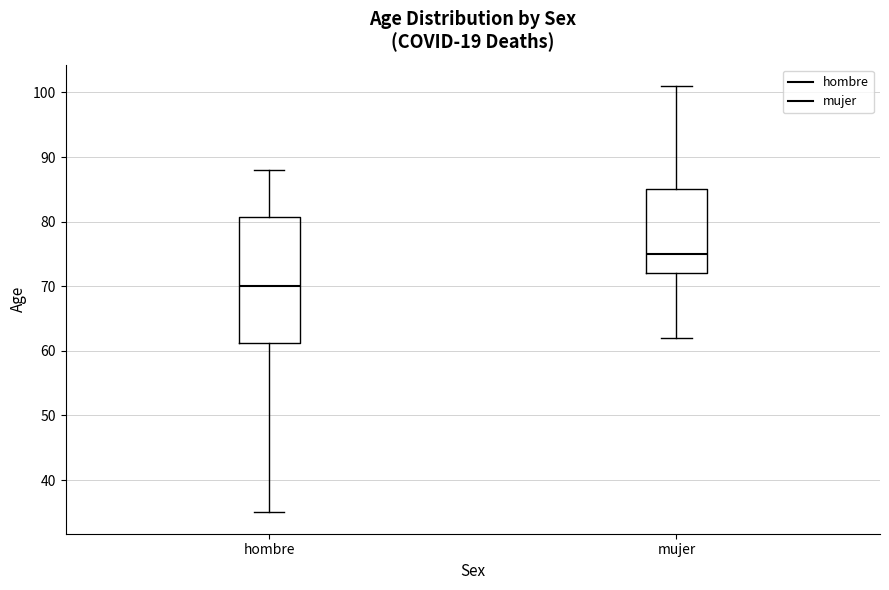

Reading left to right, read every box against the y-axis: the position of its median line, the range the box covers, and the ends of its whiskers. The values are not printed on the chart, so give them approximately, as read against the axis.

hombre: median 70, box 61 to 81, whiskers 35 to 88
mujer: median 75, box 72 to 85, whiskers 62 to 101